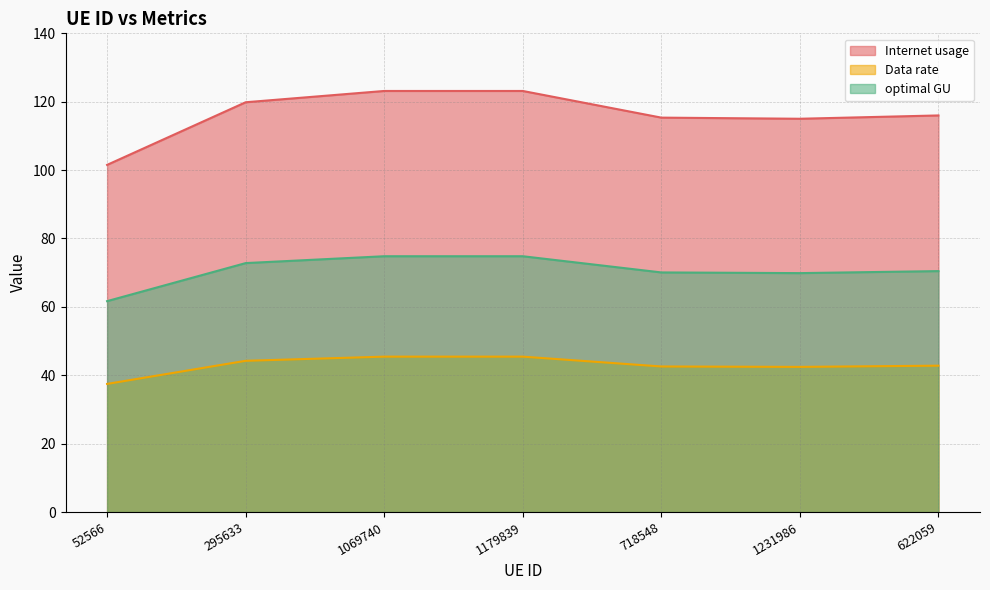

What is the smallest value displayed?

37.5